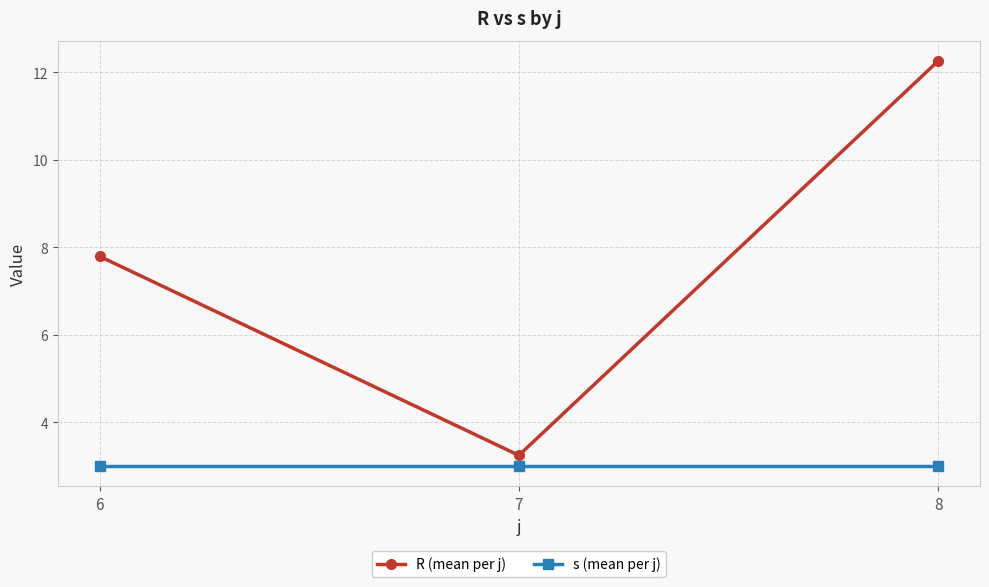

What is the value of the R (mean per j) point at the 1st from the left?

7.8